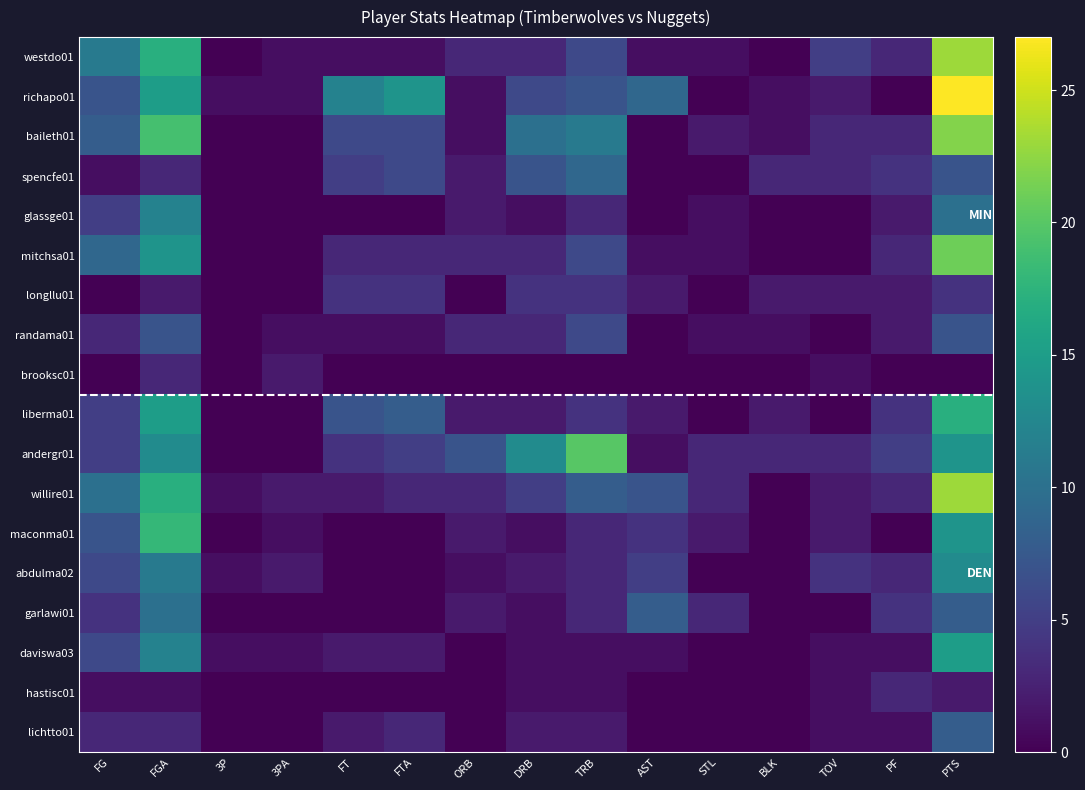

Rank the series at PTS from highest to lowest value.

richapo01, westdo01, willire01, baileth01, mitchsa01, liberma01, daviswa03, andergr01, maconma01, abdulma02, glassge01, garlawi01, lichtto01, spencfe01, randama01, longllu01, hastisc01, brooksc01